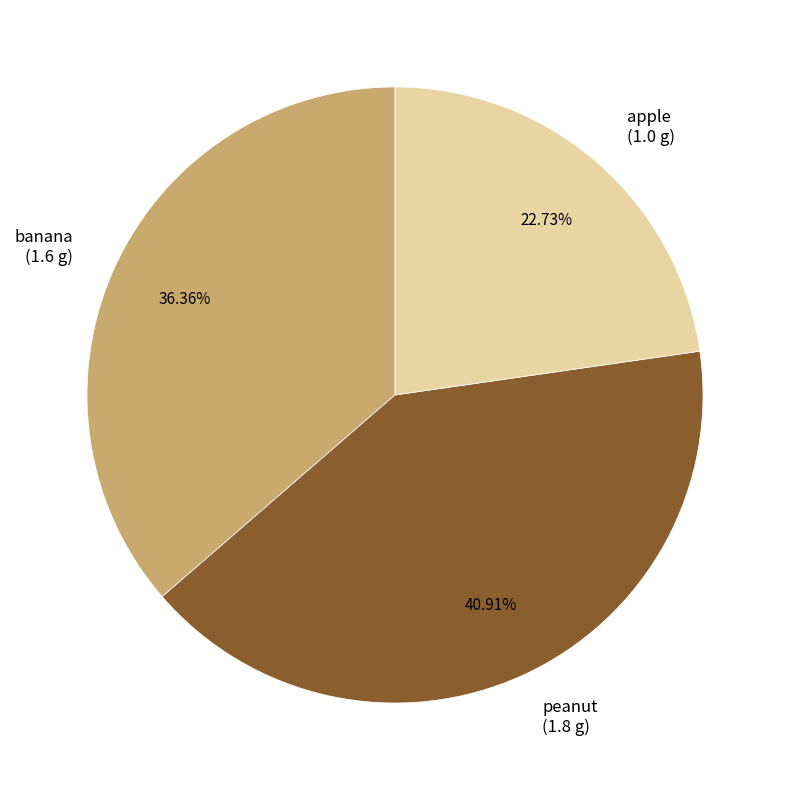

What percentage is the banana slice, to the nearest percent?

36%